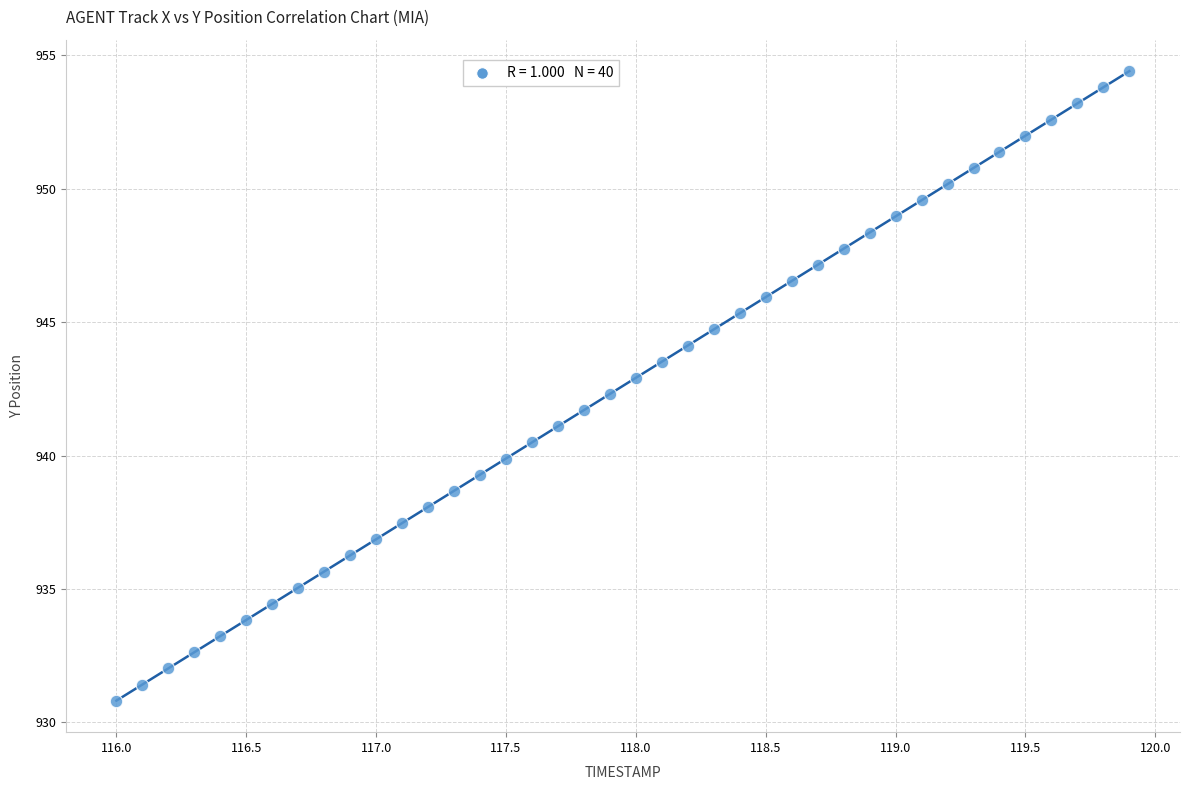

What is the range of X values (max minus min)?

3.9